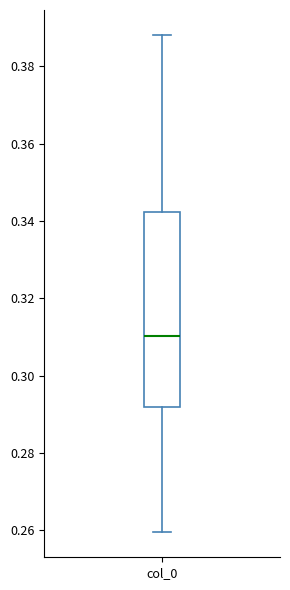

Where is the lower edge of the box for col_0 on the y-axis? The values are not printed on the chart, so give them approximately, as read against the axis.

0.292